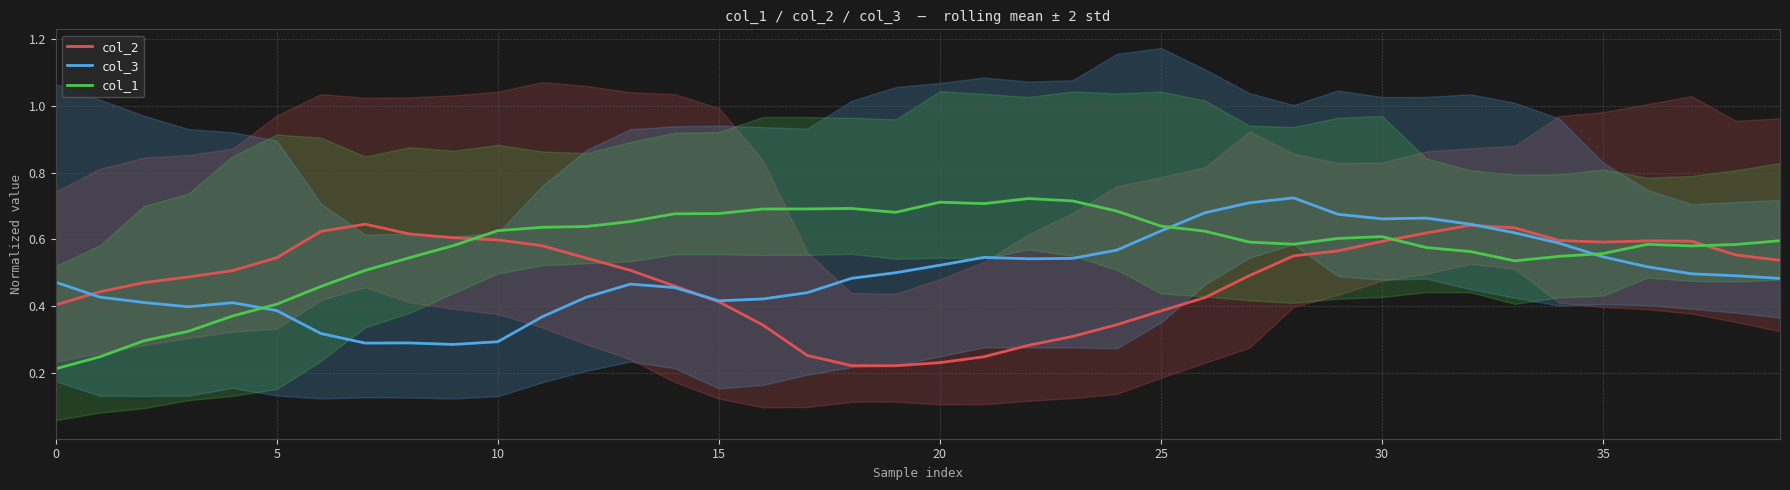

Which category has the highest value across all series?

28